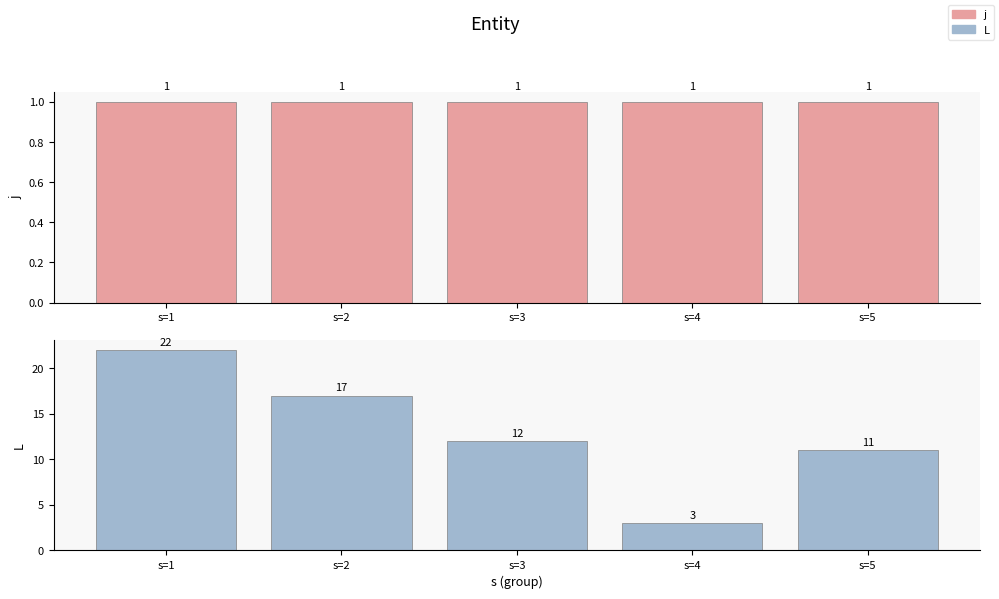

How many bars are there in each group?

2